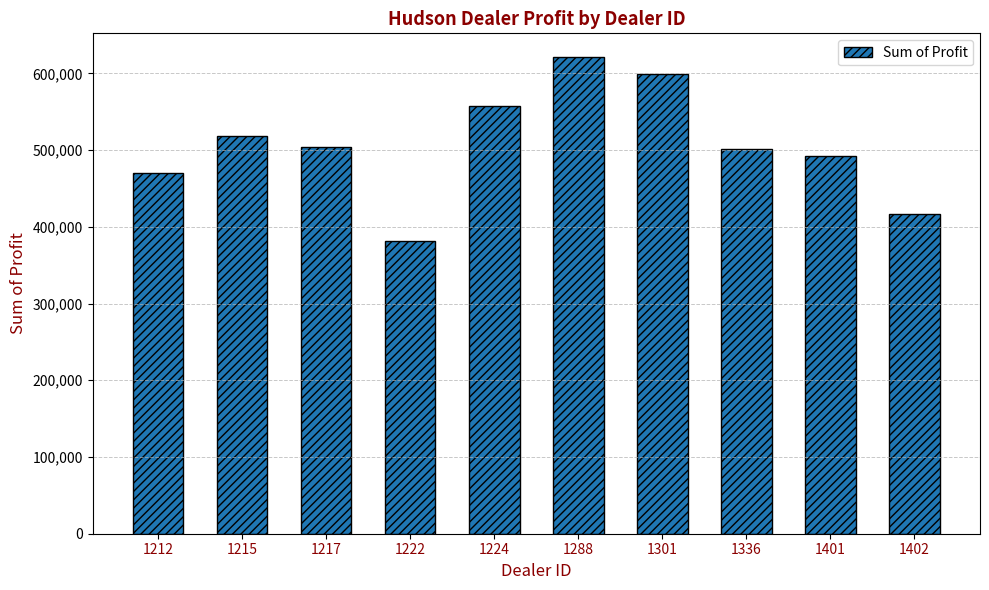

Is it true that the value at 1217 is 816390.3?

False